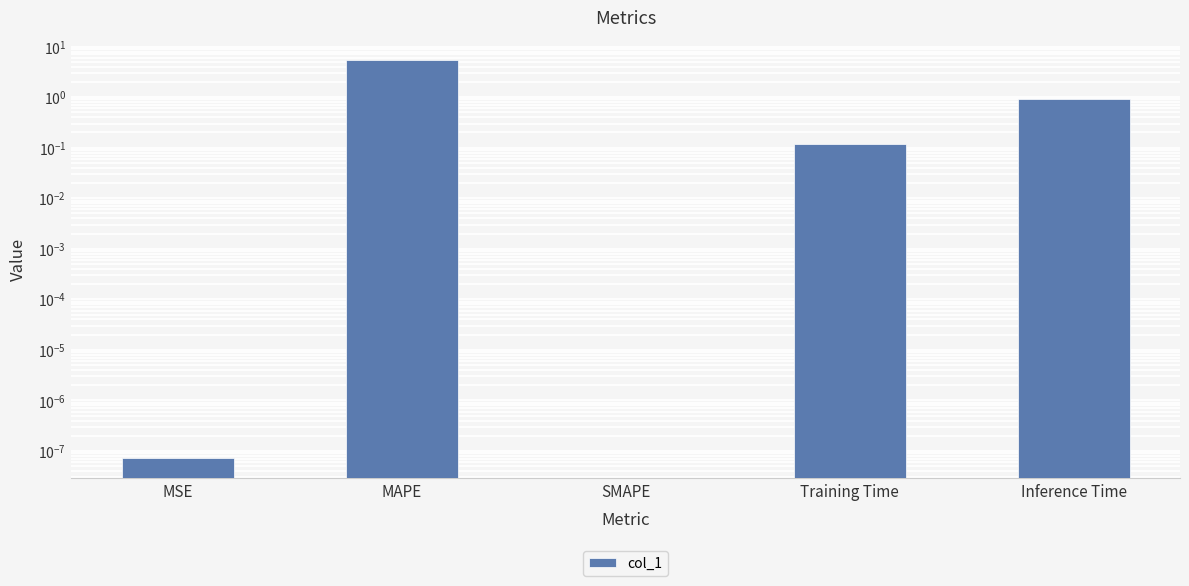

Reading left to right, extract all data points from this chart.

MSE=0.0	MAPE=5.4	SMAPE=0.0	Training Time=0.1	Inference Time=0.9